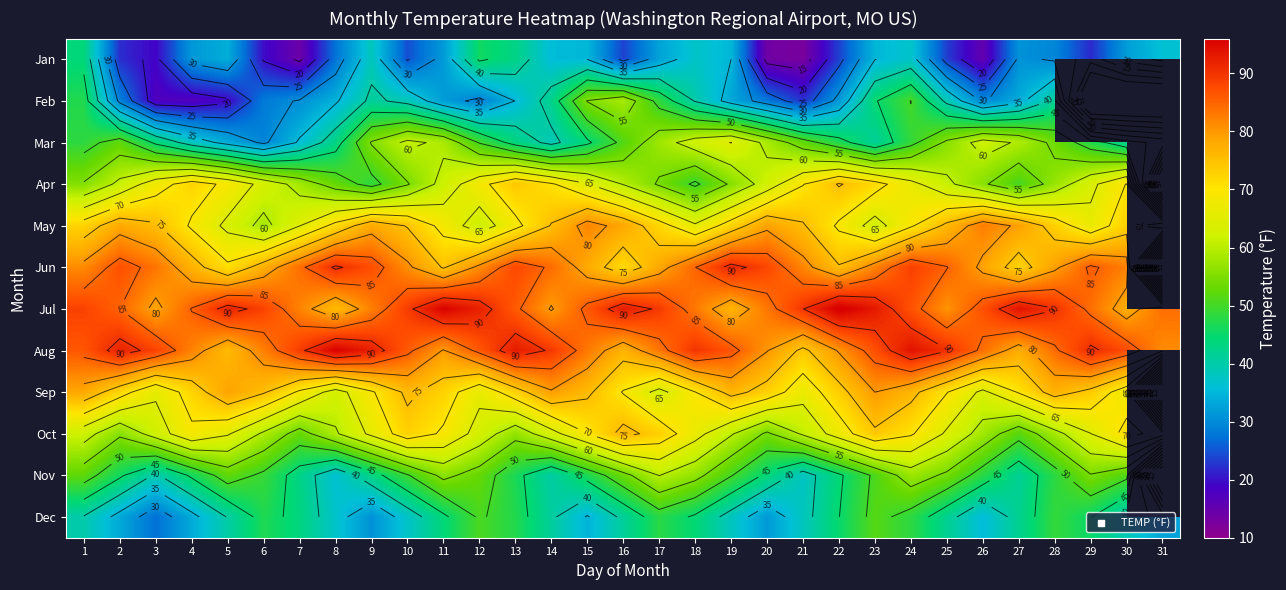

What is the smallest value displayed?

12.6